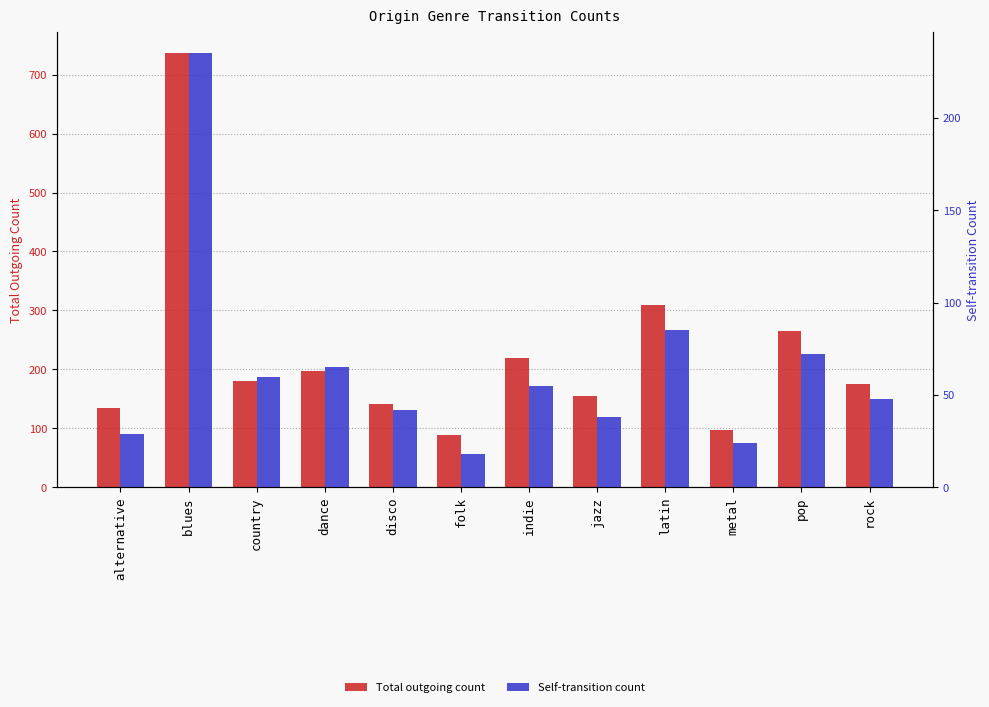

The Total outgoing count series shows 220 at indie. True or false?

True